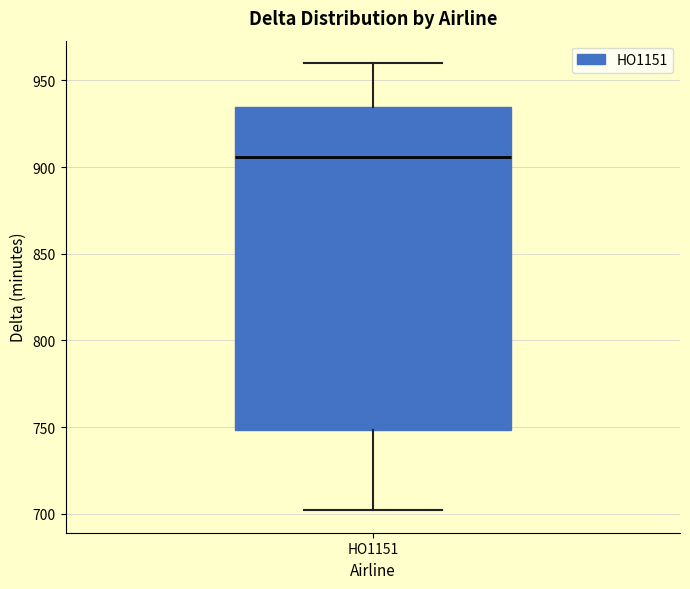

Transcribe this box plot: give where the median line is, the range the box spans, and where the two whiskers end, as read against the y-axis. The values are not printed on the chart, so give them approximately, as read against the axis.

median 905, box 750 to 935, whiskers 700 to 960